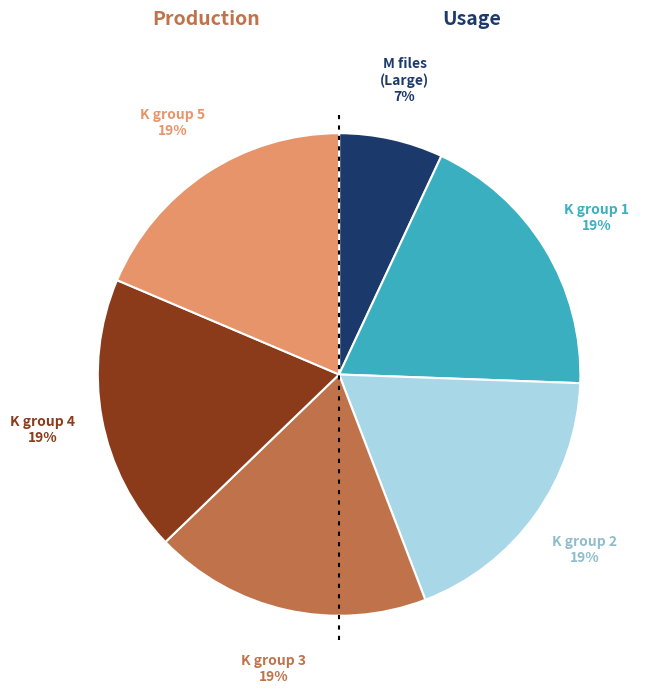

Is there any slice that represents more than half of the pie?

No